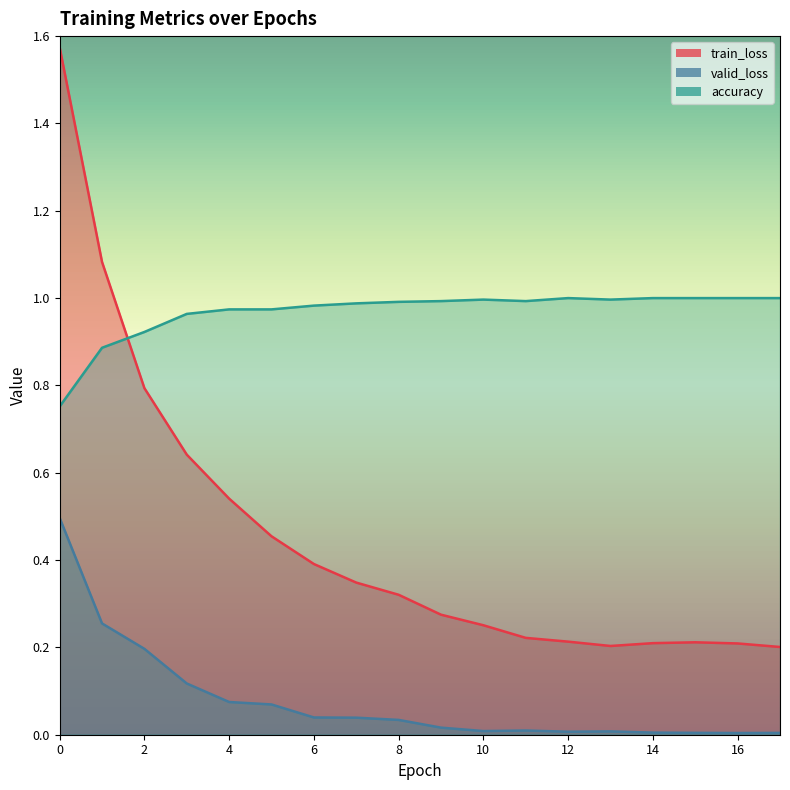

At which category does train_loss reach its first local valley?

13